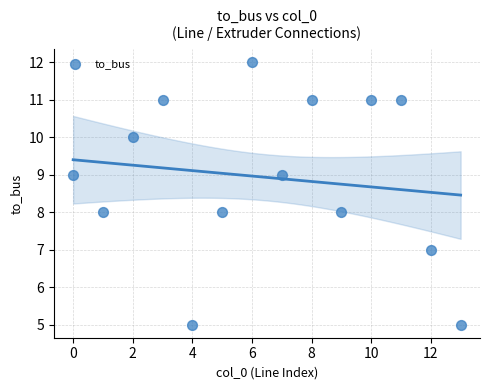

What is the range of Y values (max minus min)?

7